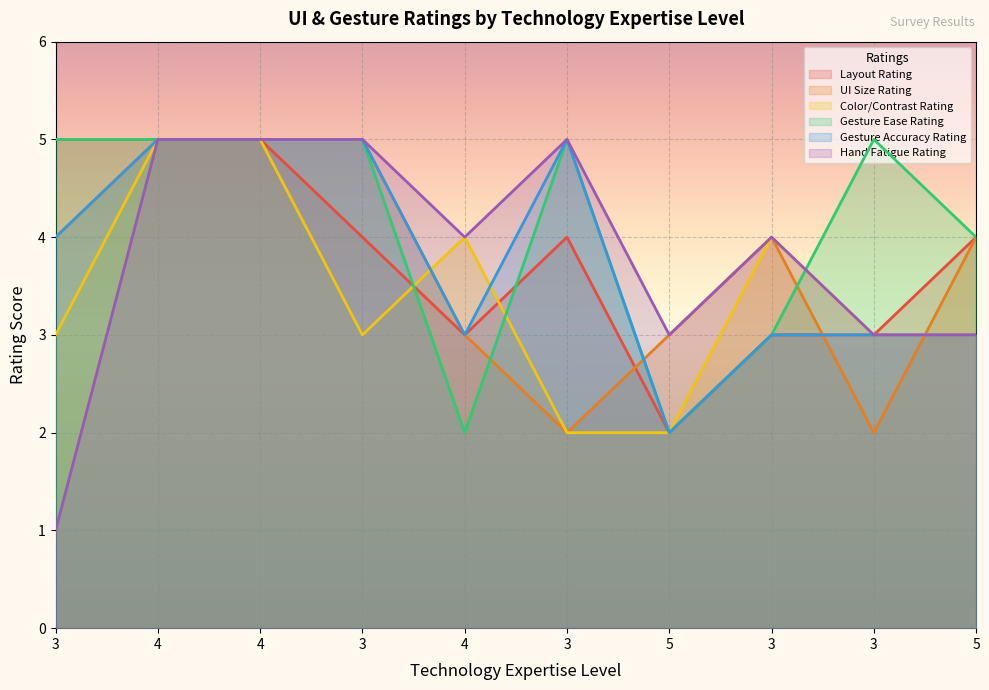

List the series in order of their peak value, lowest first.

Layout Rating, UI Size Rating, Color/Contrast Rating, Gesture Ease Rating, Gesture Accuracy Rating, Hand Fatigue Rating